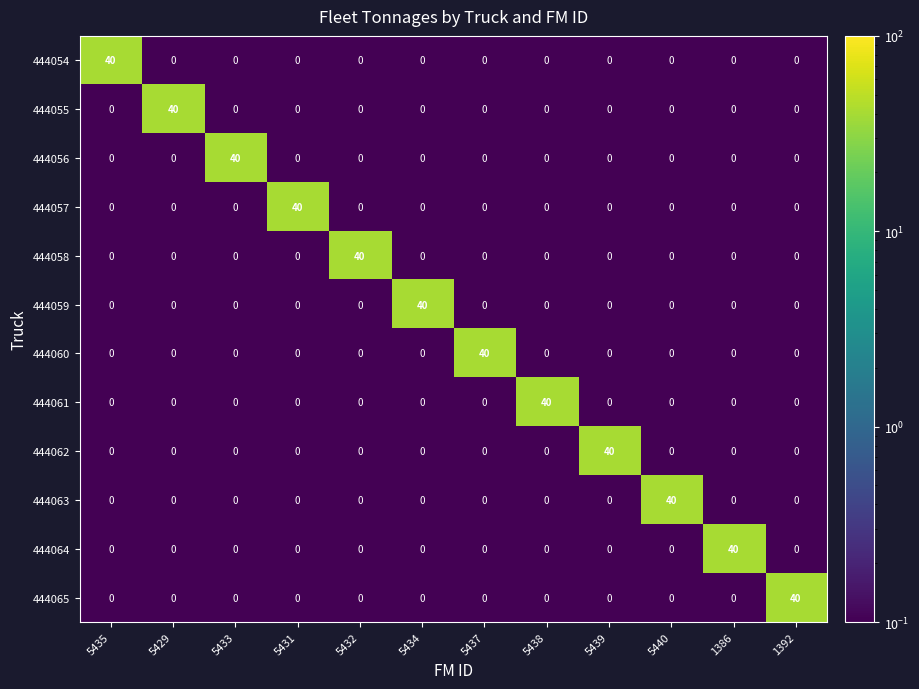

What is the spread (max minus min) of values at 5432?

40